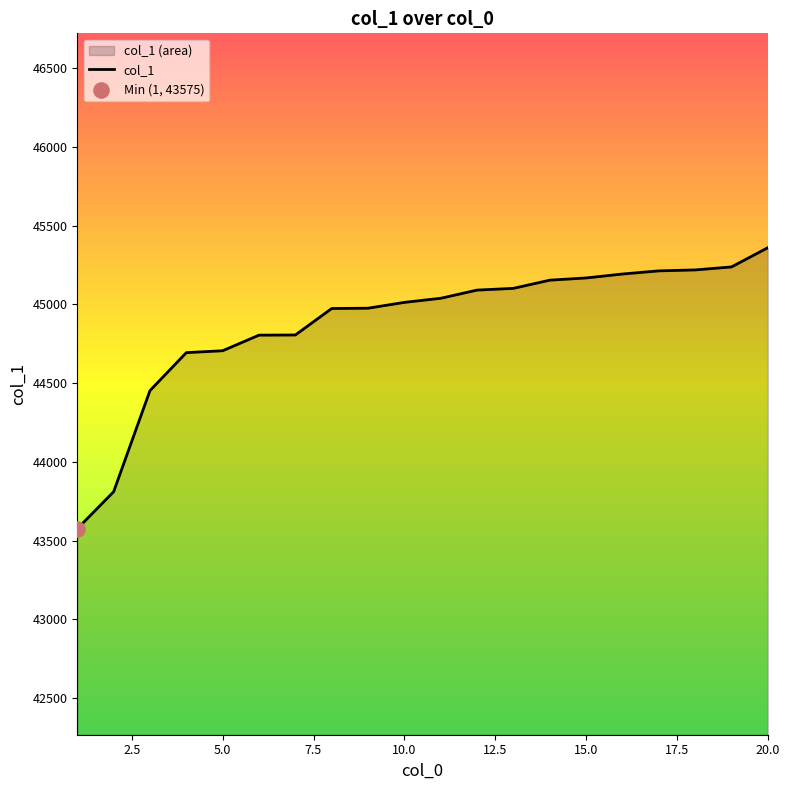

What is the greatest value displayed?

45359